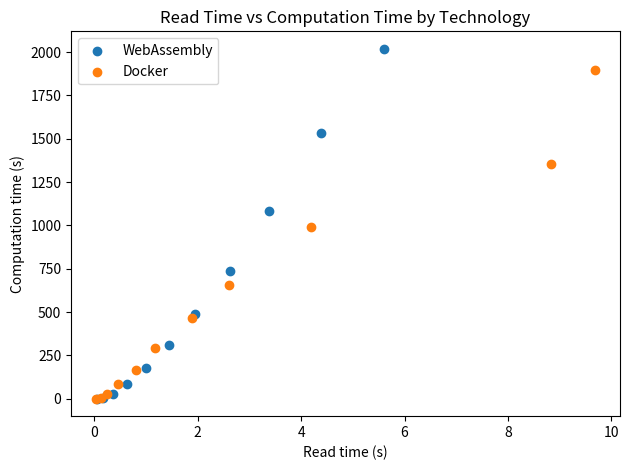

What are all the series names shown in the legend?

WebAssembly, Docker